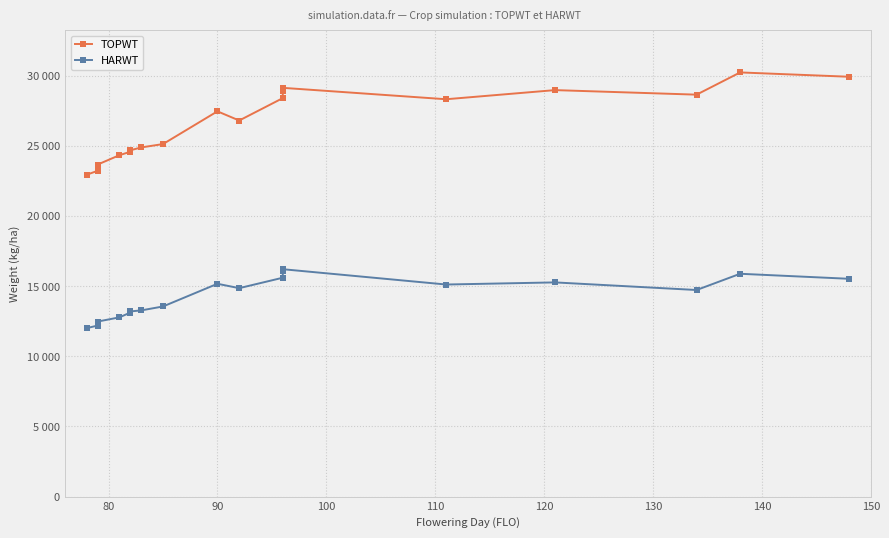

Does the chart display data point markers on the line(s)?

Yes